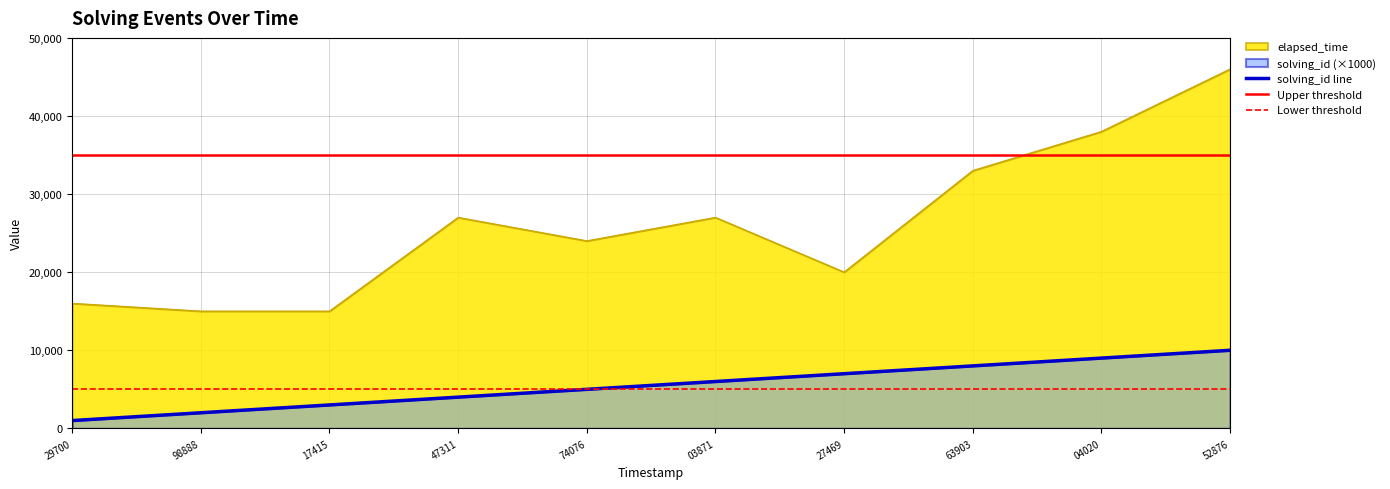

What is the smallest value displayed?

1000